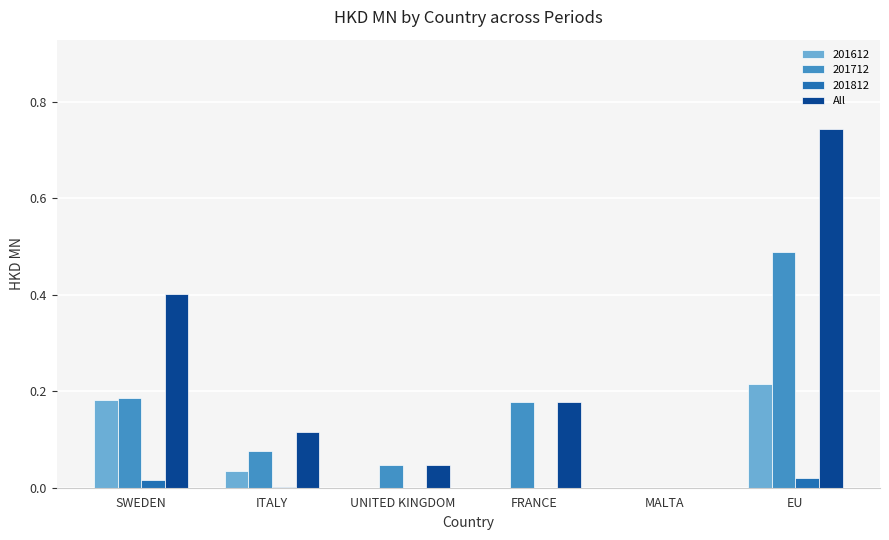

Which category has the highest value across all series?

EU